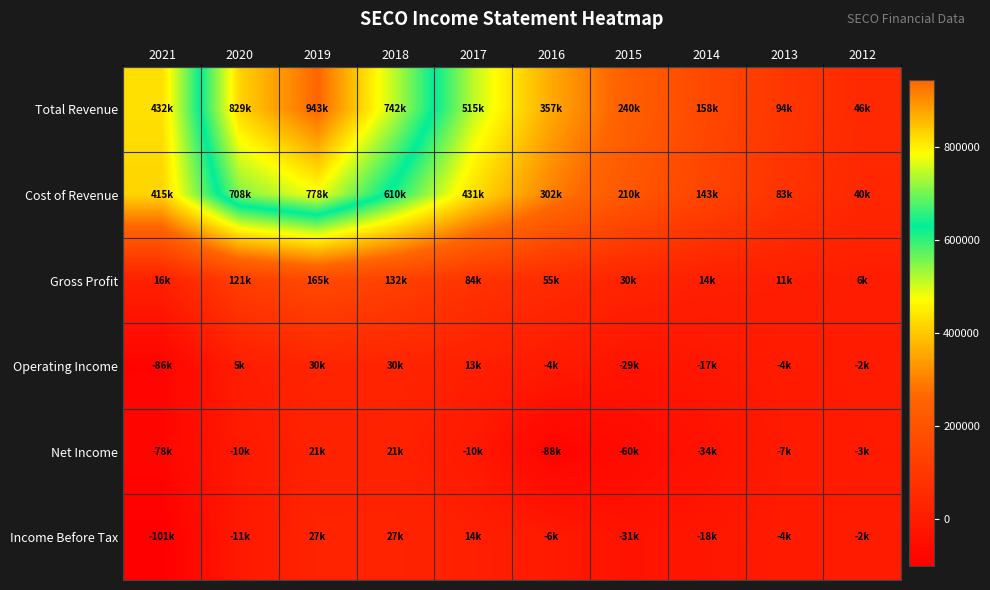

List the series in order of their peak value, lowest first.

Net Income, Income Before Tax, Operating Income, Gross Profit, Cost of Revenue, Total Revenue